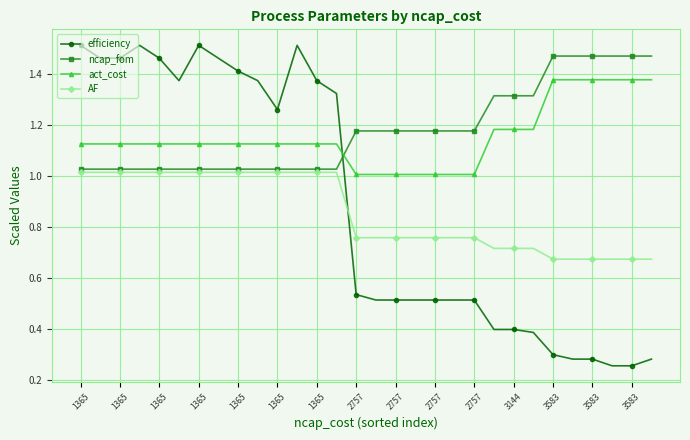

How many times do act_cost and ncap_fom cross each other?

1